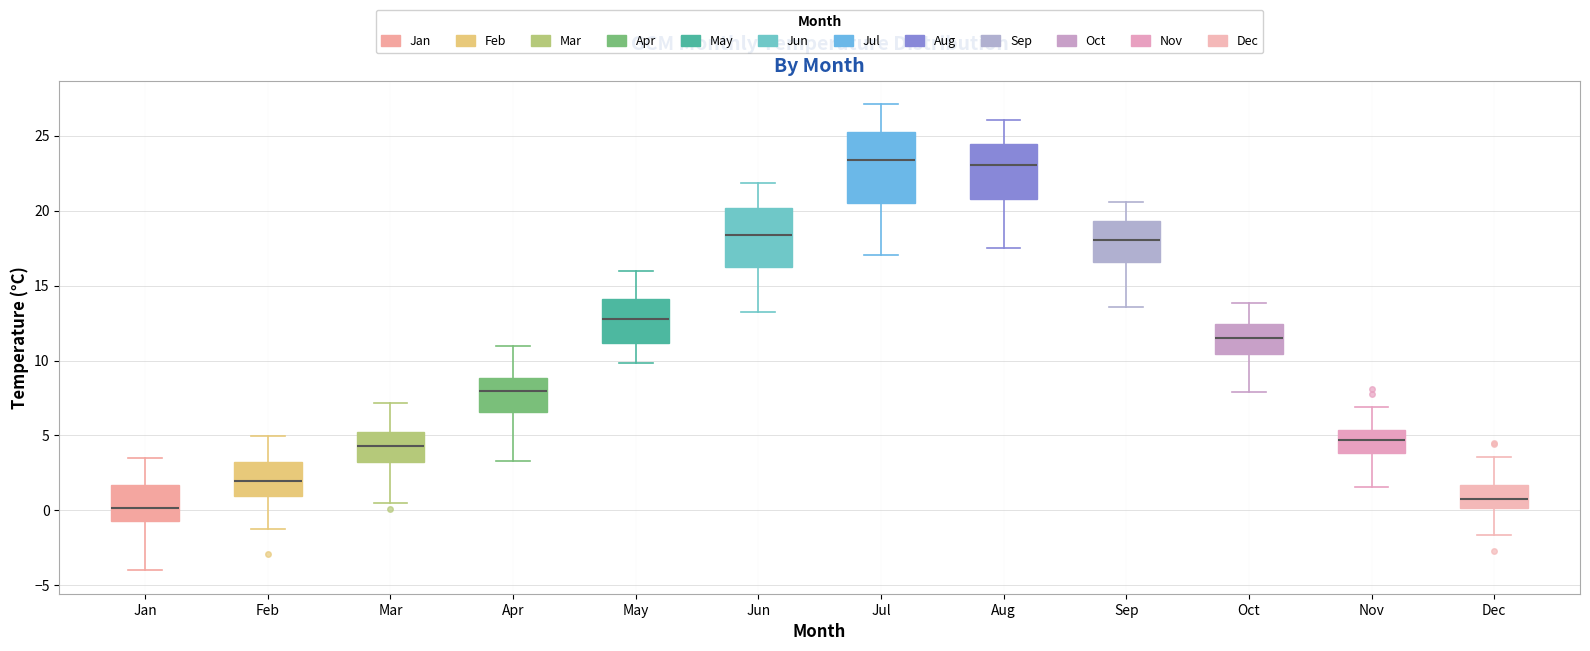

Comparing the boxes themselves (not the whiskers), which one is the tallest?

Jul